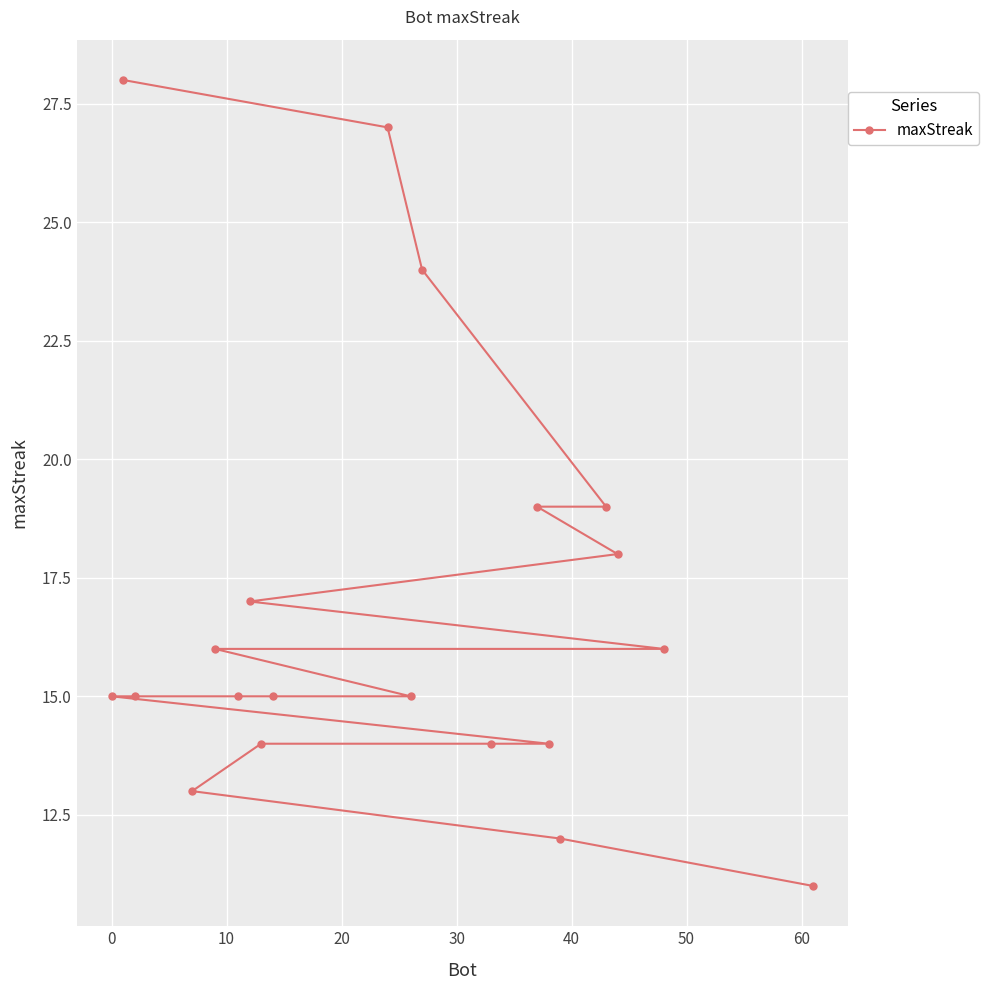

What is the difference between the second highest and second lowest values?

15